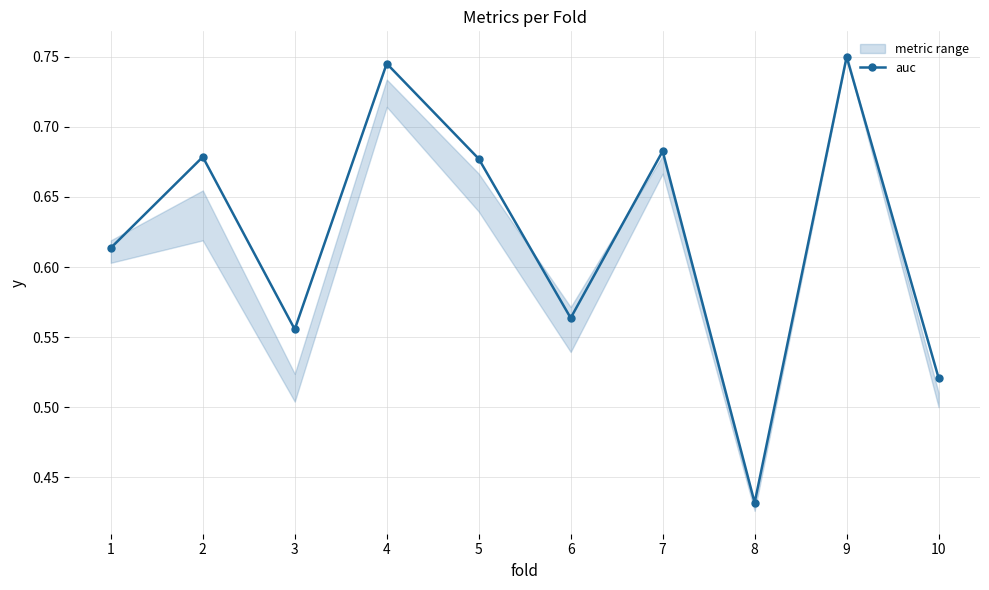

Between 1 and 9, which is larger?

9